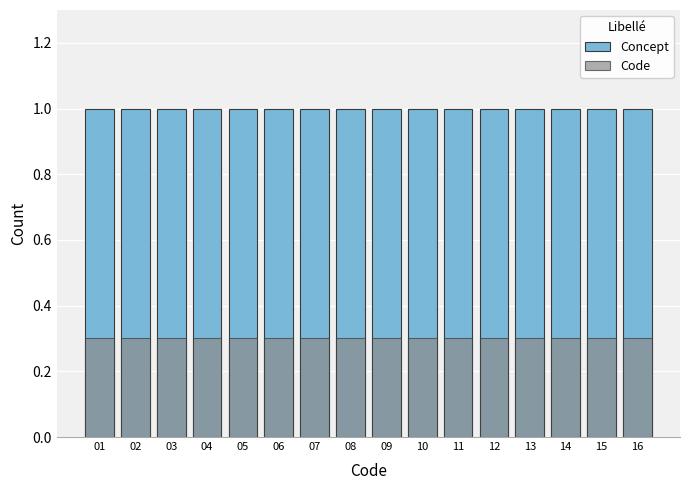

Count the number of data series in this chart.

2